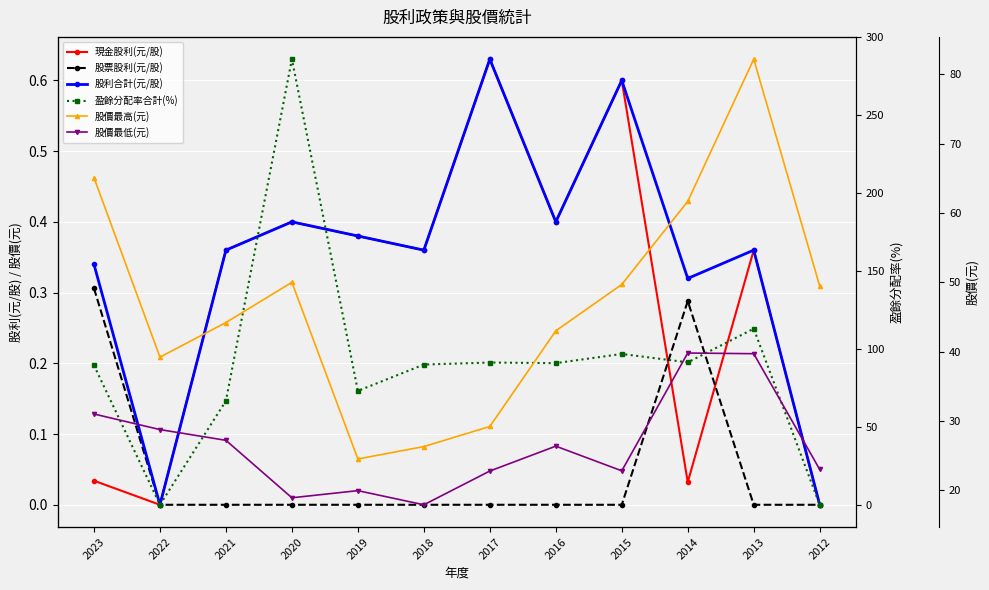

True or false: 股價最低(元) and 盈餘分配率合計(%) cross at least once.

True